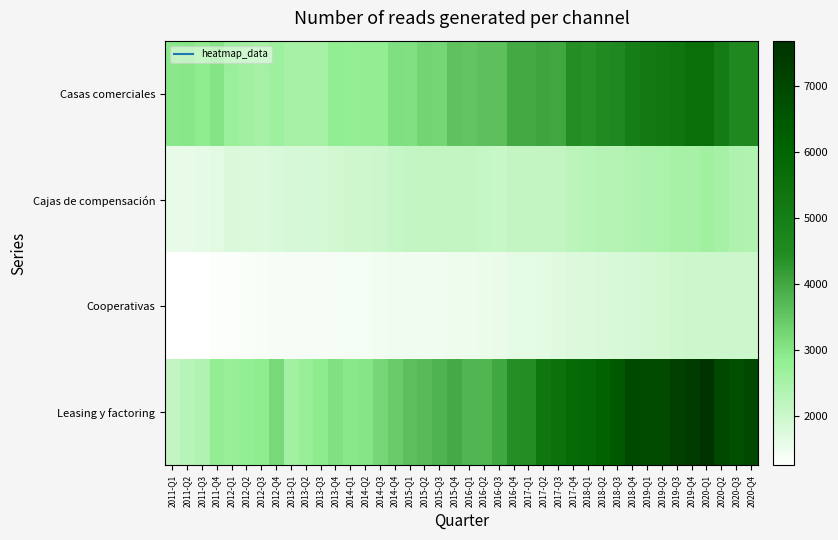

At how many categories does at least one series exceed 5531?

14